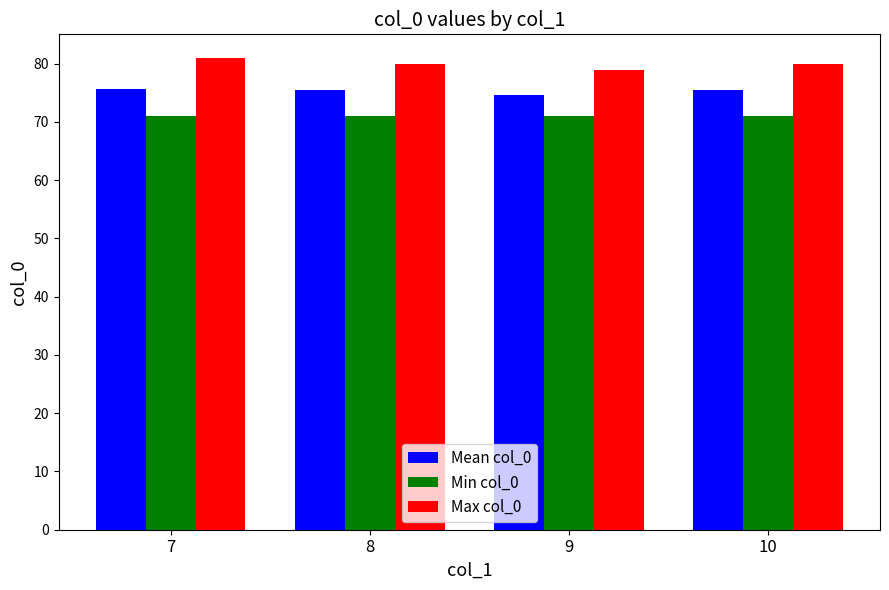

True or false: Max col_0 has a value of 21.5 at 7.

False